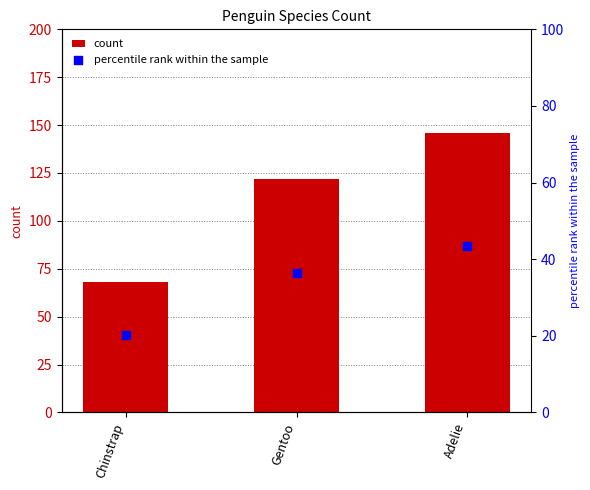

What are all the series names shown in the legend?

count, percentile rank within the sample